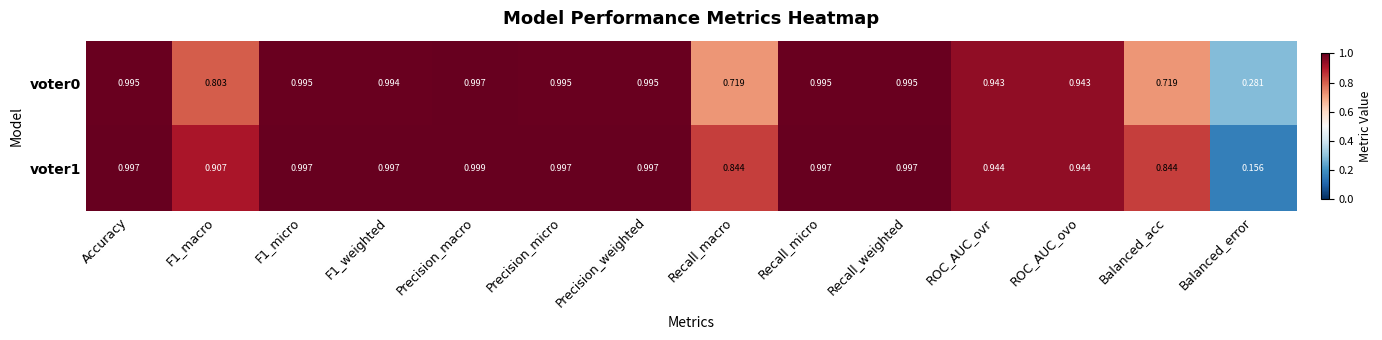

At which label does voter1 reach its peak?

Precision_macro